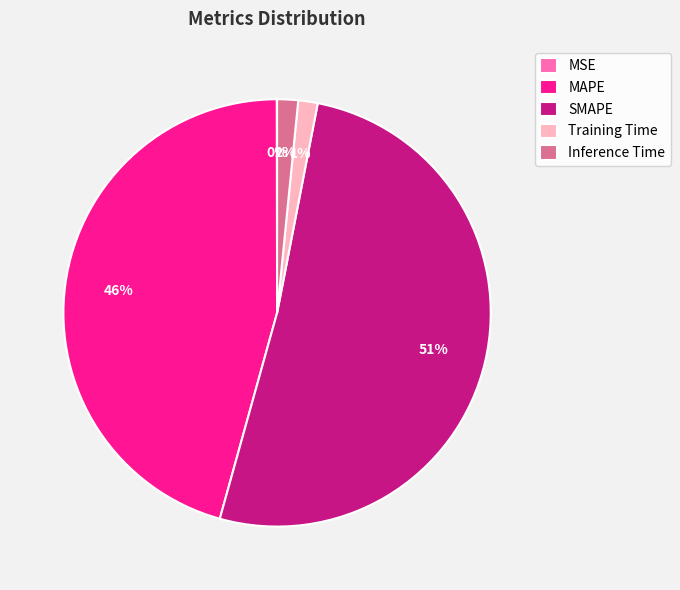

Is the sum of Inference Time and SMAPE greater than half?

Yes